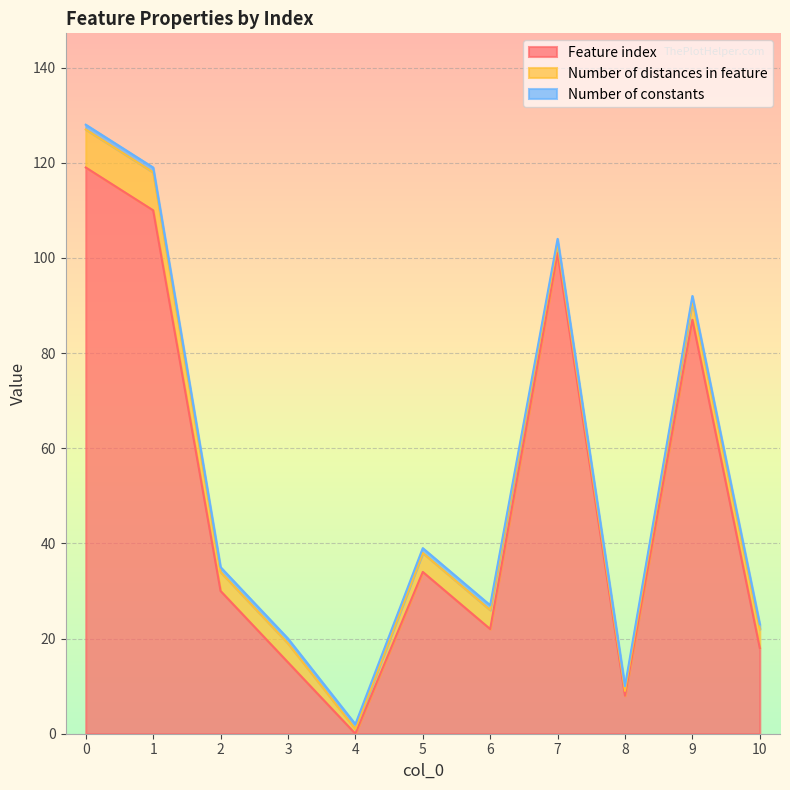

Where is Feature index nearest to the value 59?

5